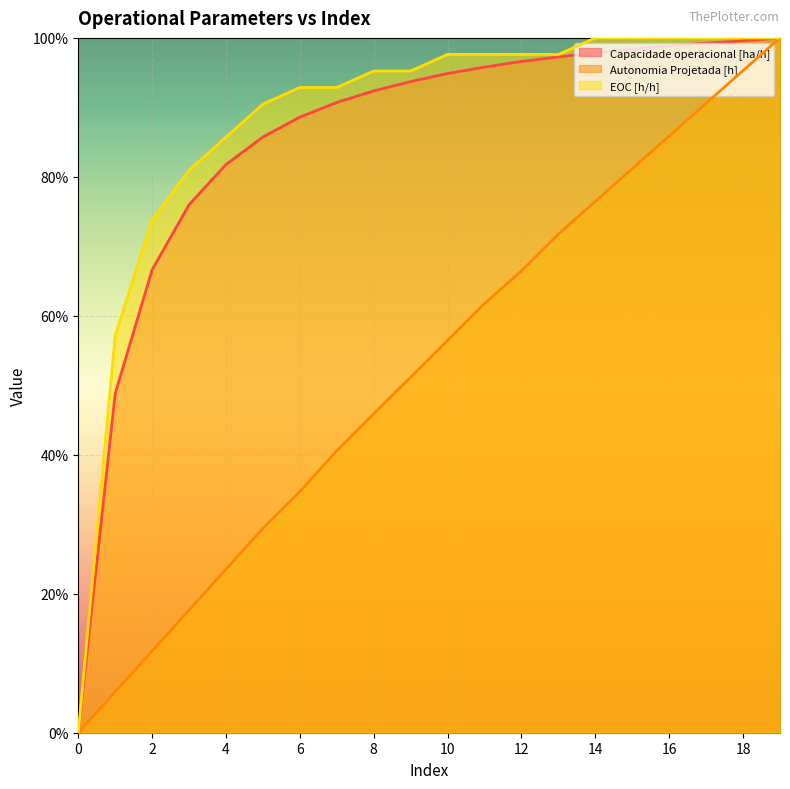

How many lines are shown in the chart?

3